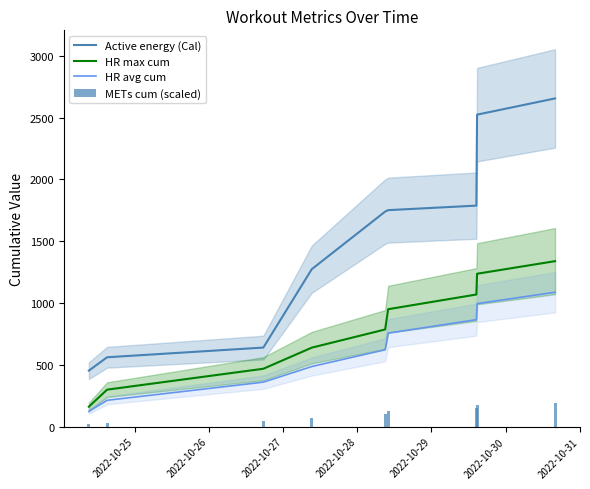

What is the average value of the METs cum (scaled) series?

100.5